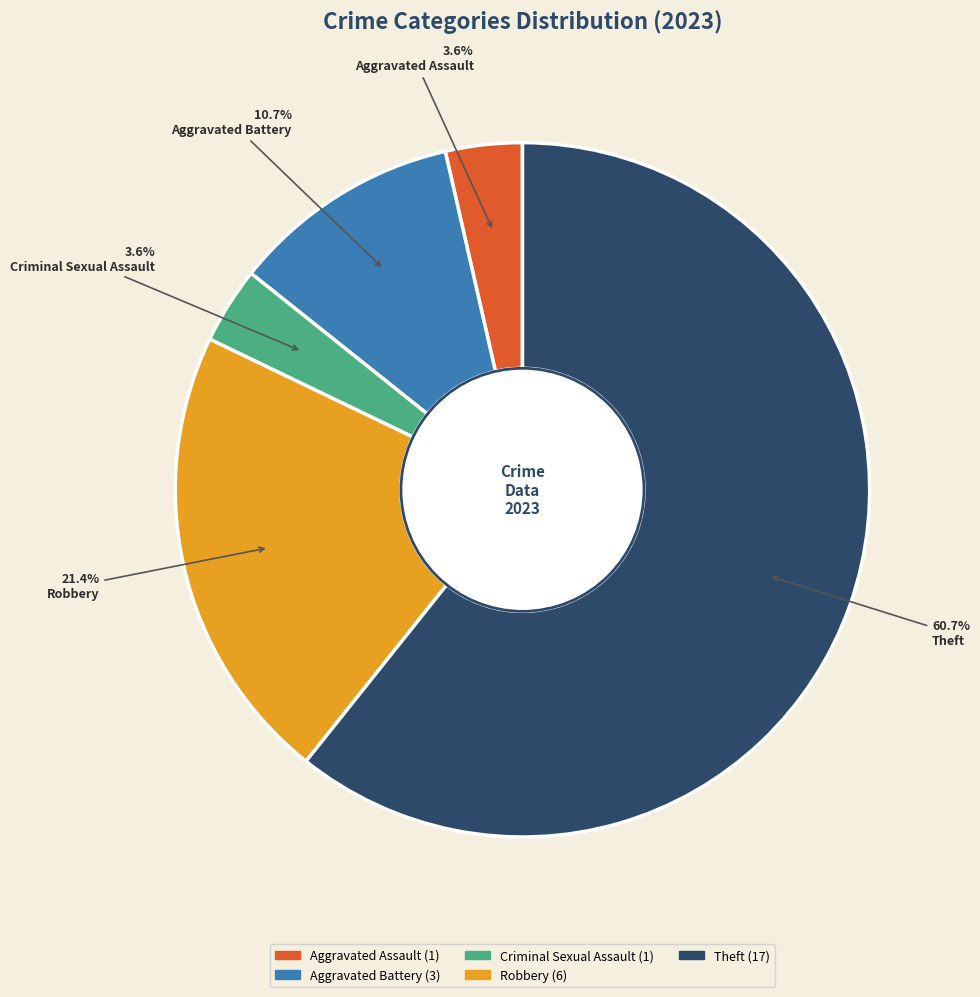

Which has a higher value, Theft or Aggravated Battery?

Theft